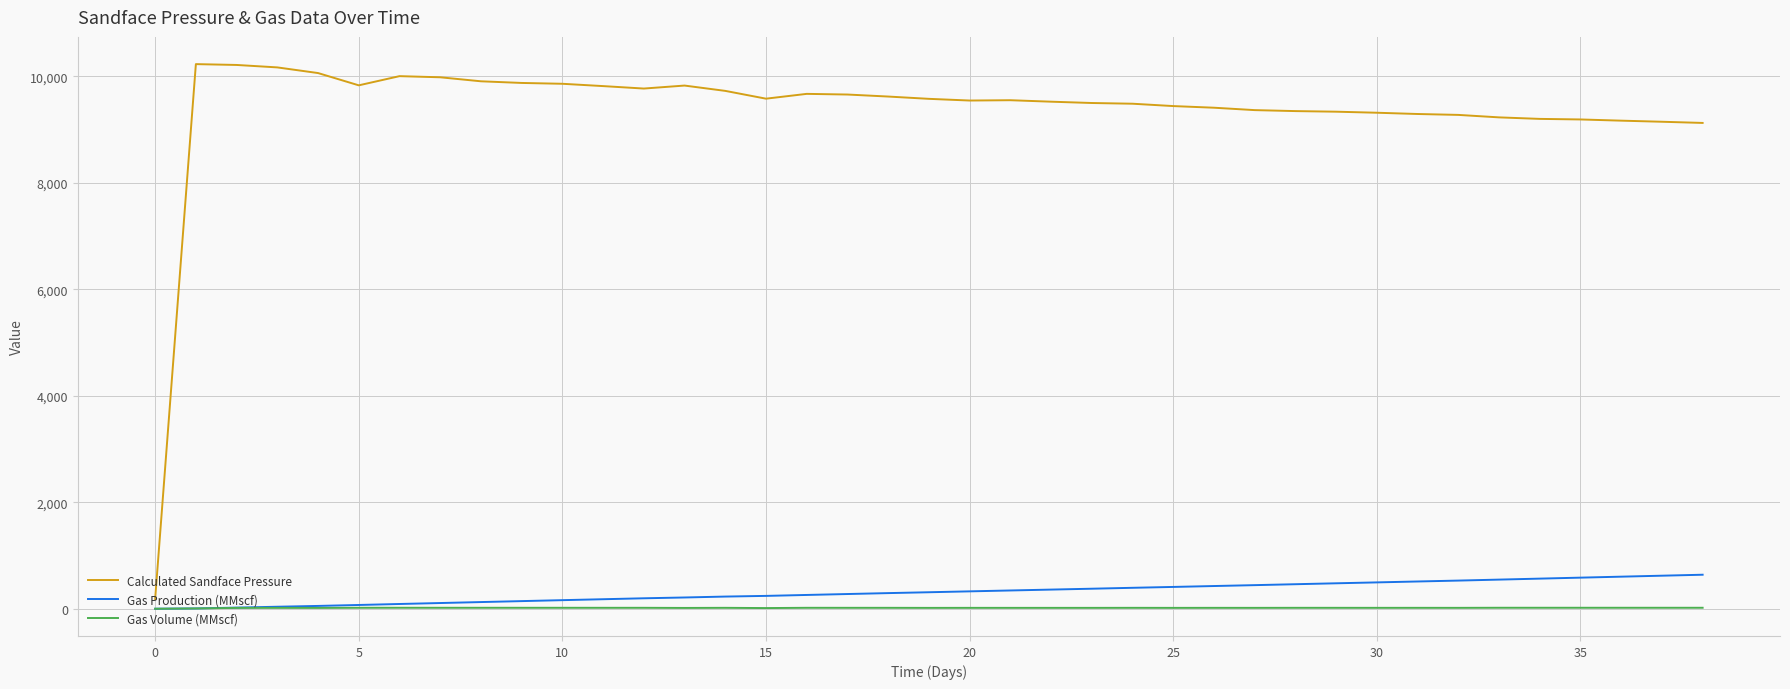

What is the average value of the Calculated Sandface Pressure series?

9360.0